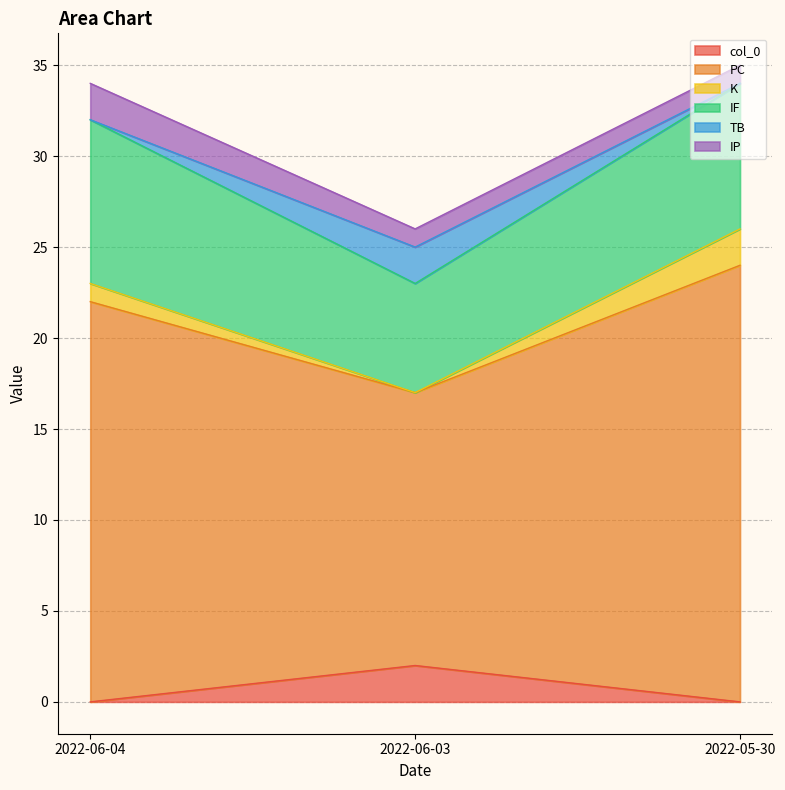

How many lines are shown in the chart?

6